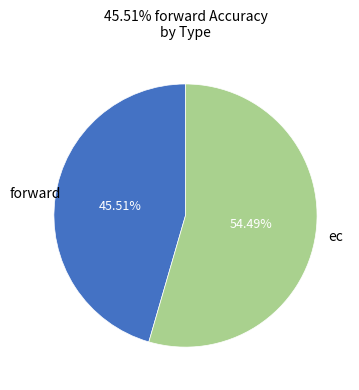

Is it true that ec is 54% of the pie?

True